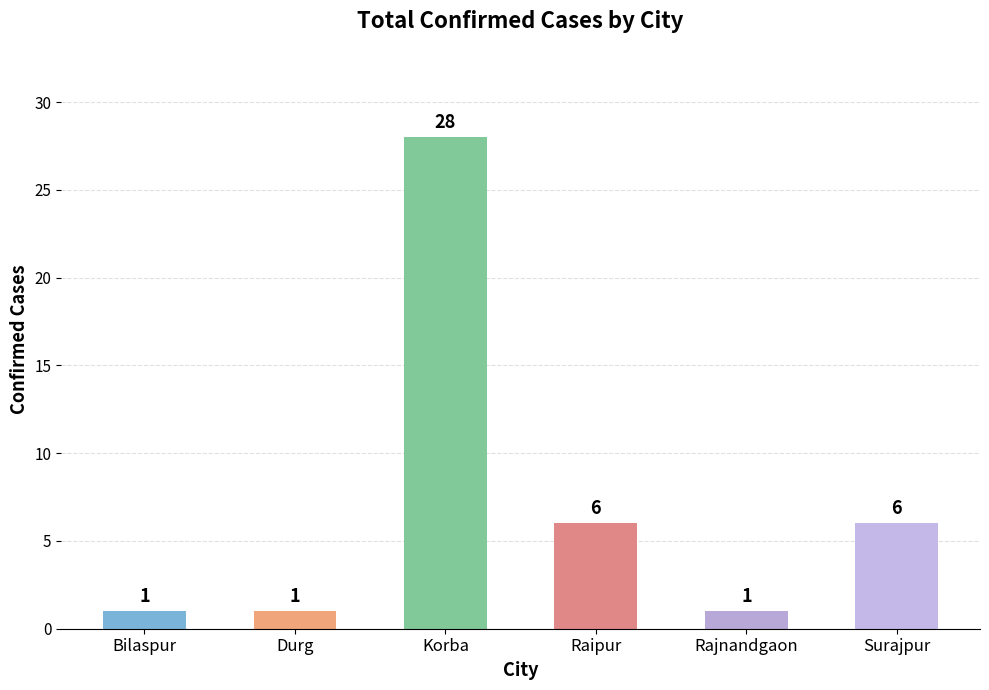

The value at Korba is 41. True or false?

False